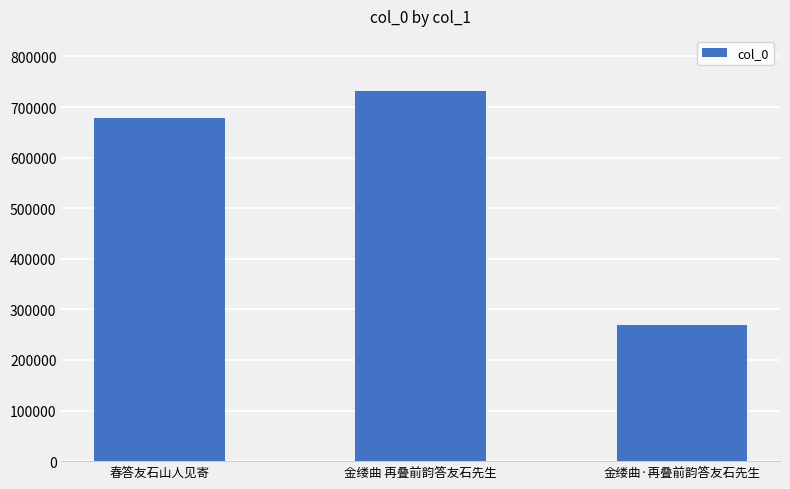

Which category has the lowest value across all series?

金缕曲·再叠前韵答友石先生